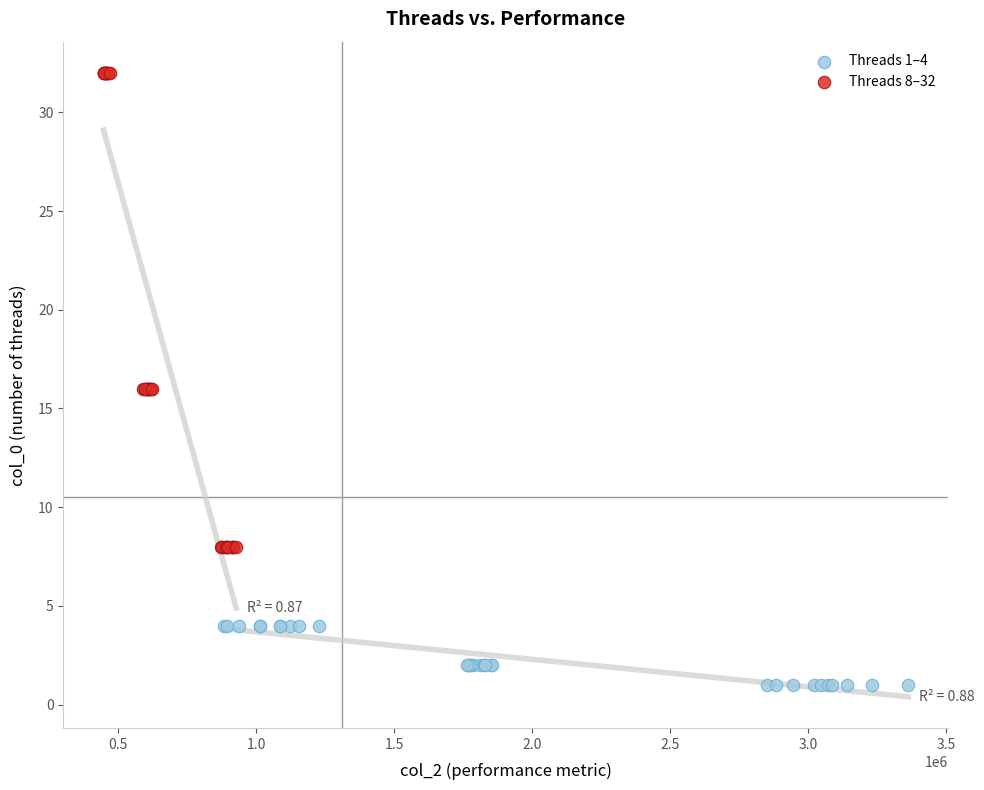

Which series has the largest Y range (max minus min)?

Threads 8–32